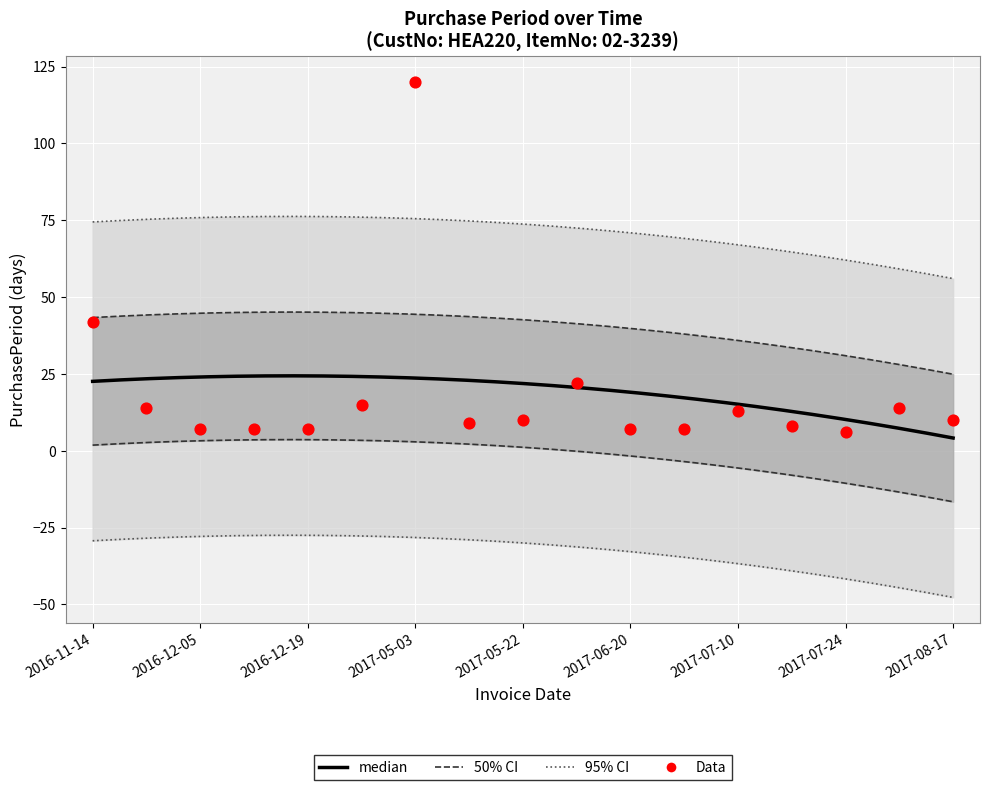

Which has a higher value, 2016-11-14 or 2016-11-28?

2016-11-14